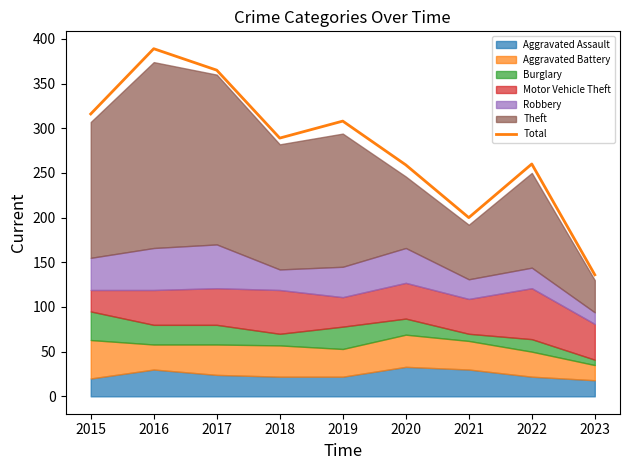

What is the value of the 6th point from the left?

259